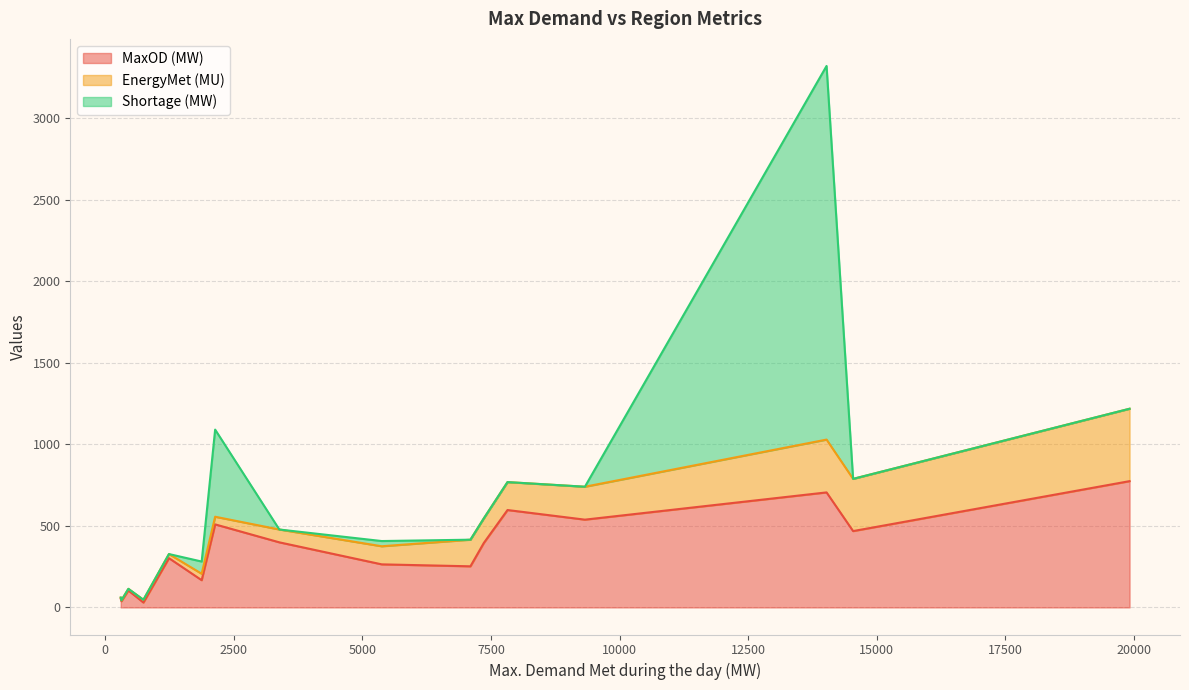

At which label does EnergyMet (MU) reach its peak?

Maharashtra